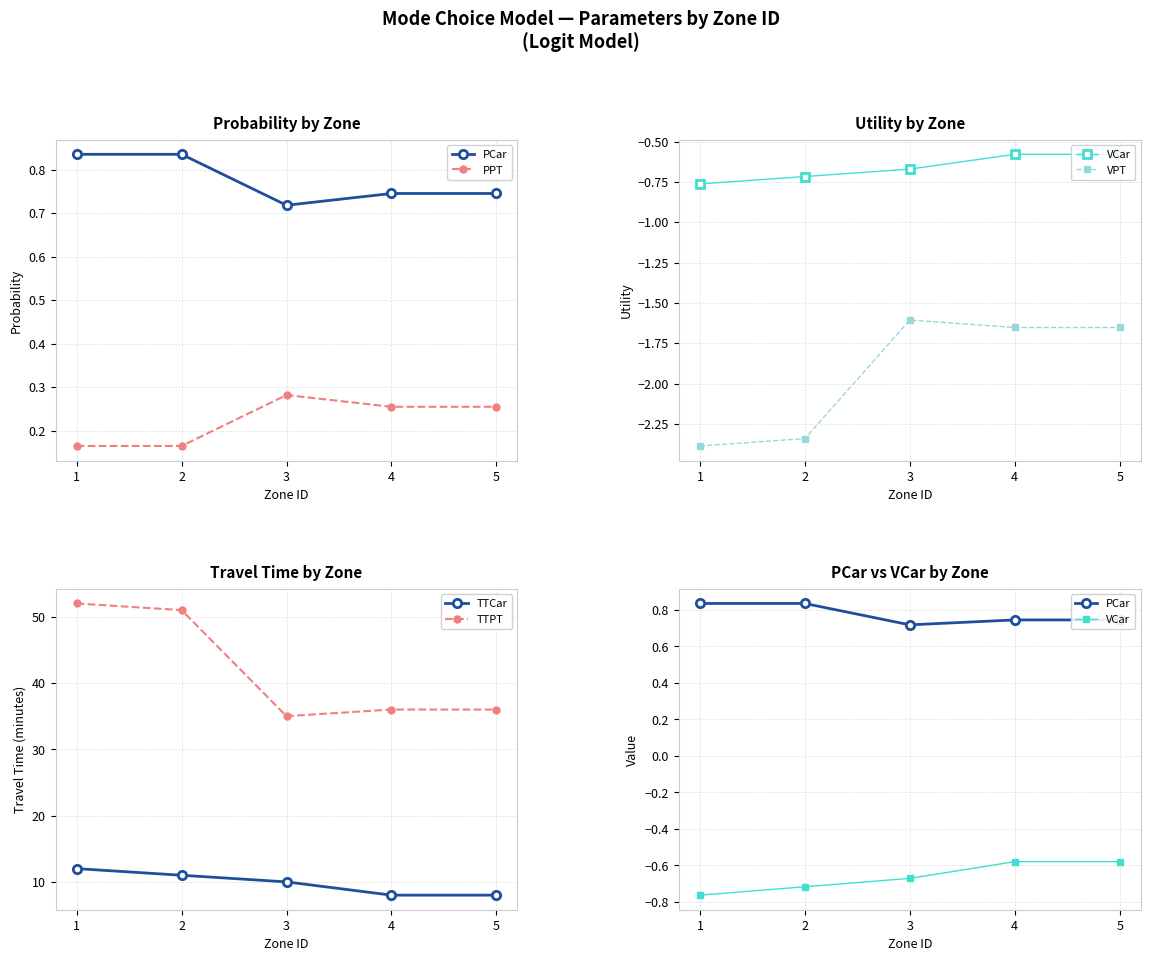

At how many categories does at least one series exceed 14?

5